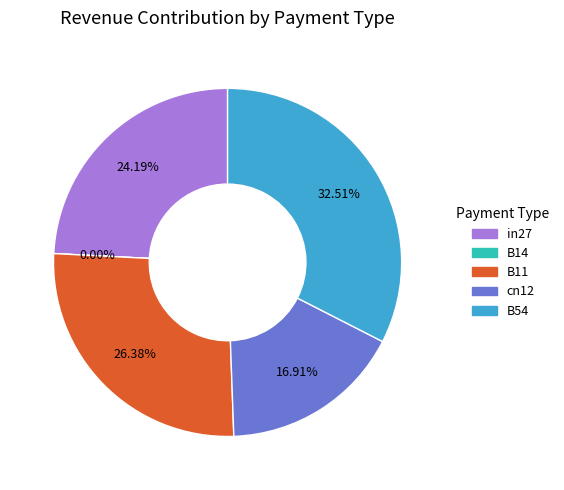

What is the change in value from B14 to B54?

+0.5